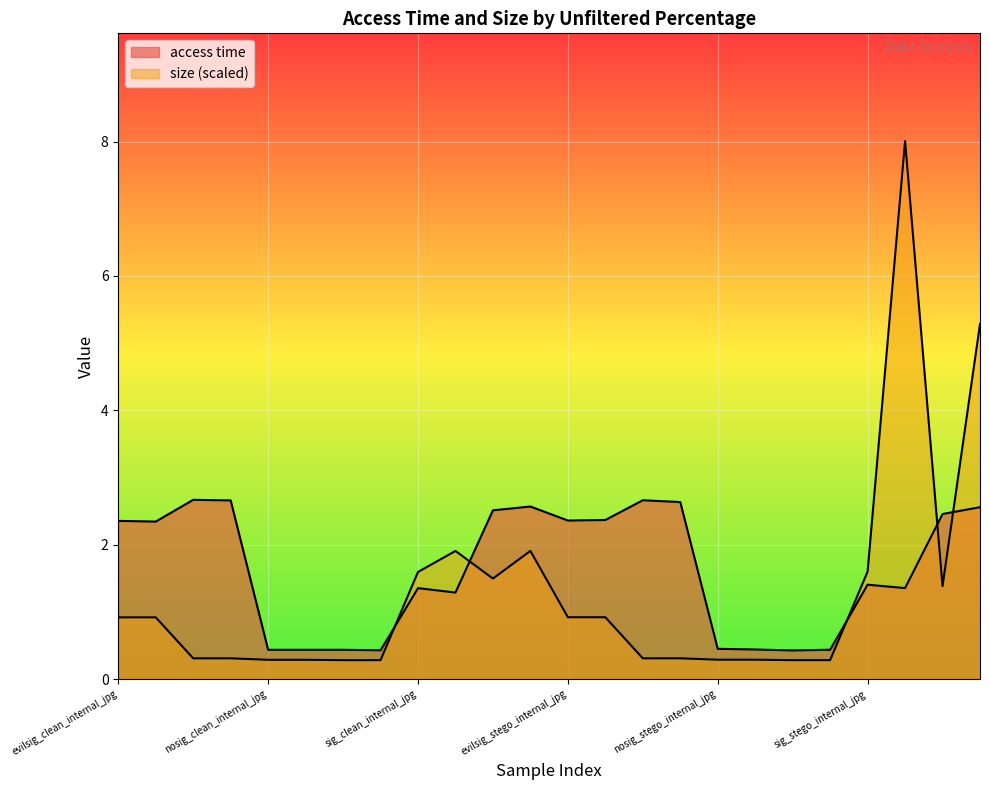

True or false: size and access time cross at least once.

True